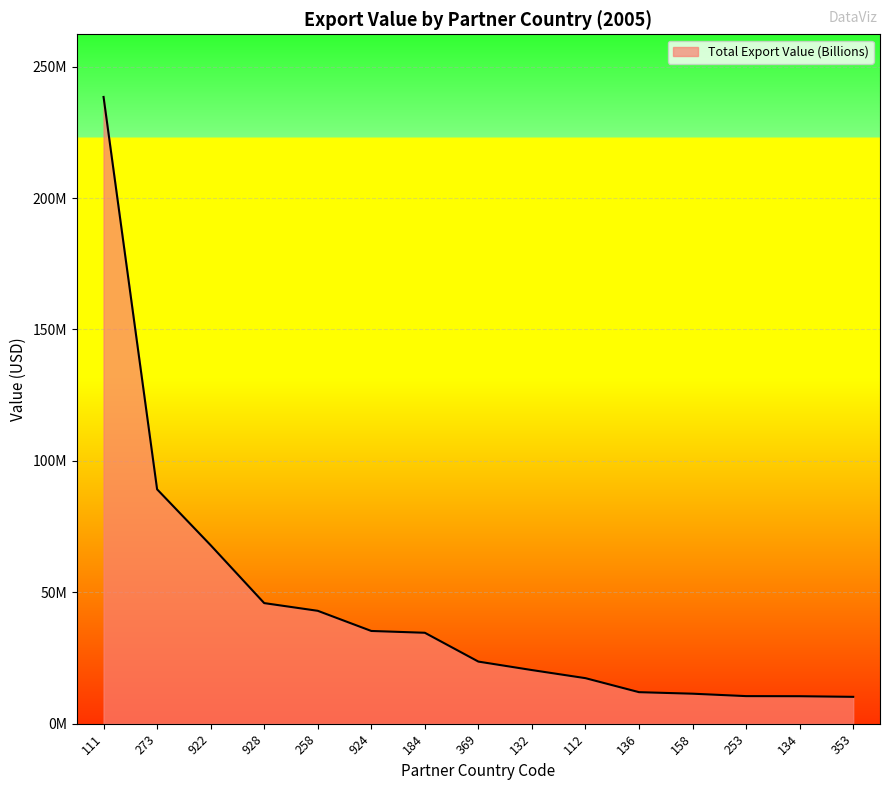

Reading right to left, extract all data points from this chart.

10211870.4	10451100.0	10489539.4	11410996.3	11990330.0	17319280.0	20399500.0	23625390.3	34594560.0	35281400.0	42951040.0	45884771.1	67914047.3	89182738.7	238480000.0